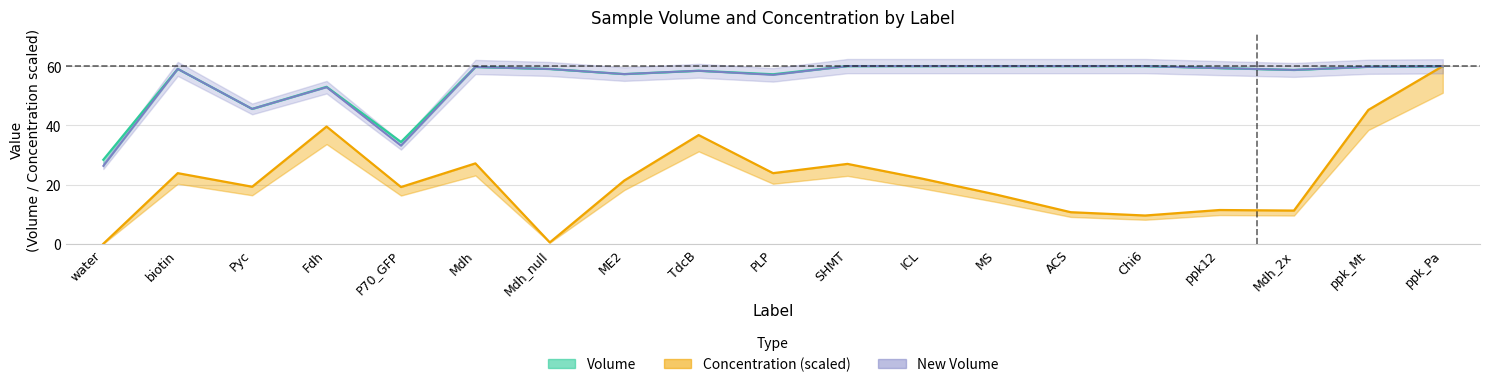

Where is the first local minimum for Volume?

Pyc